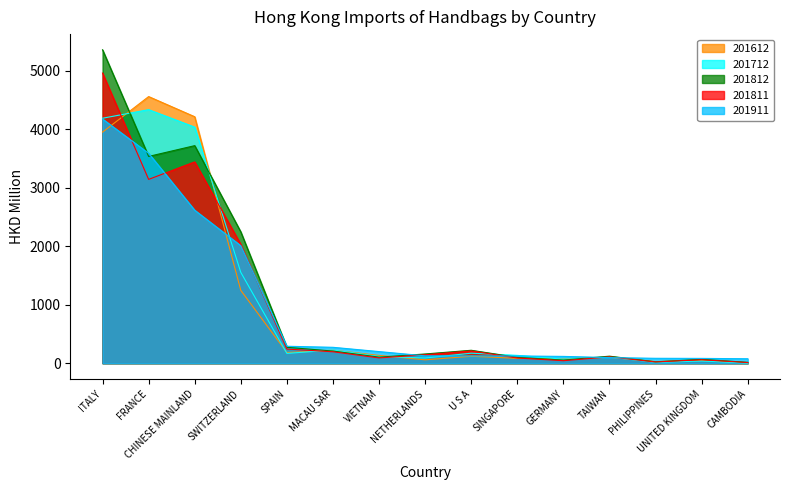

Which series ends up on top after the final intersection of 201612 and 201812?

201812